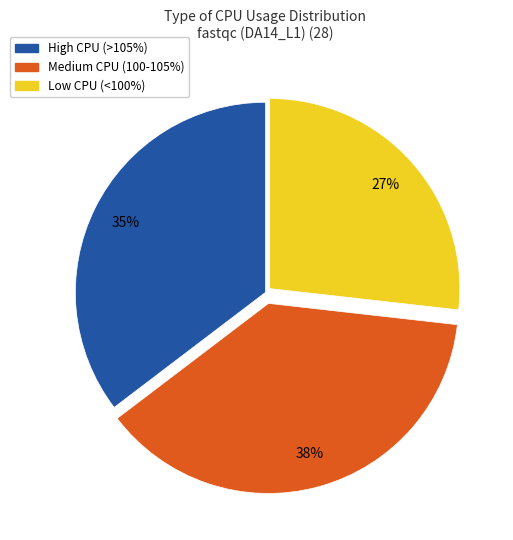

Count the number of slices in the pie.

3